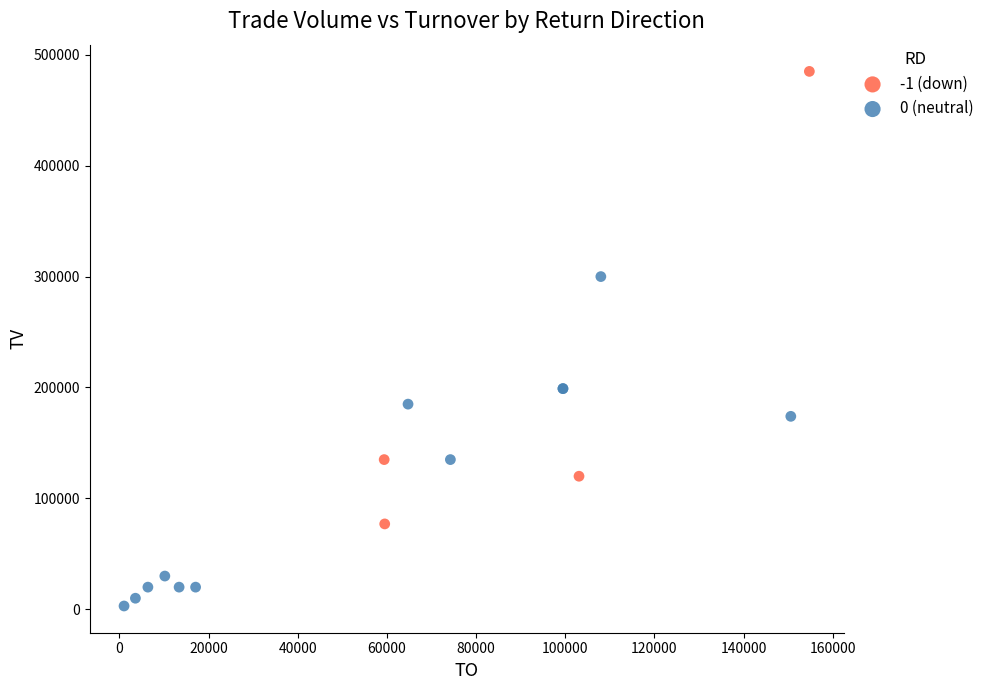

Which series contains the highest Y value?

-1 (down)